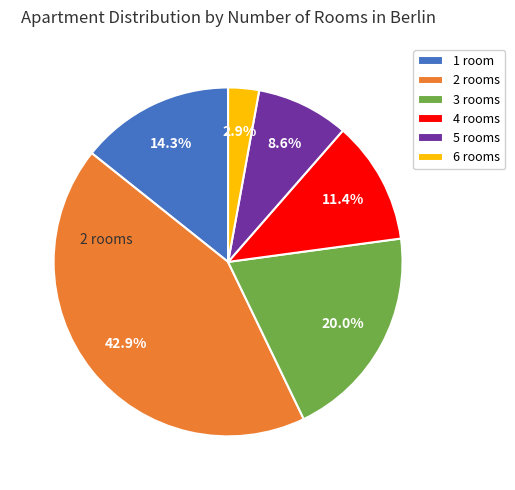

Does 1 room represent more than half of the total?

No